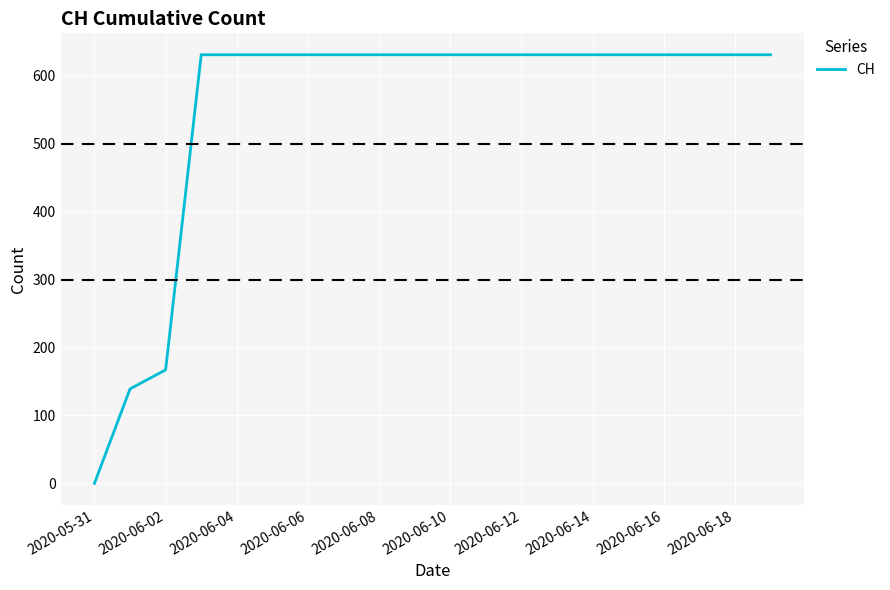

What is the difference between the maximum and minimum values?

631